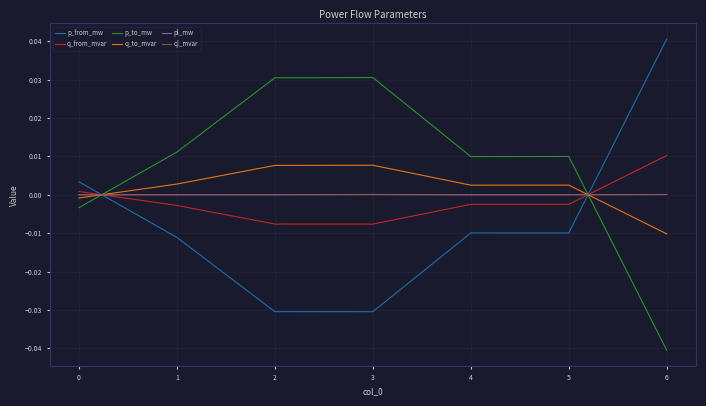

Which series has the largest total across all categories?

p_to_mw